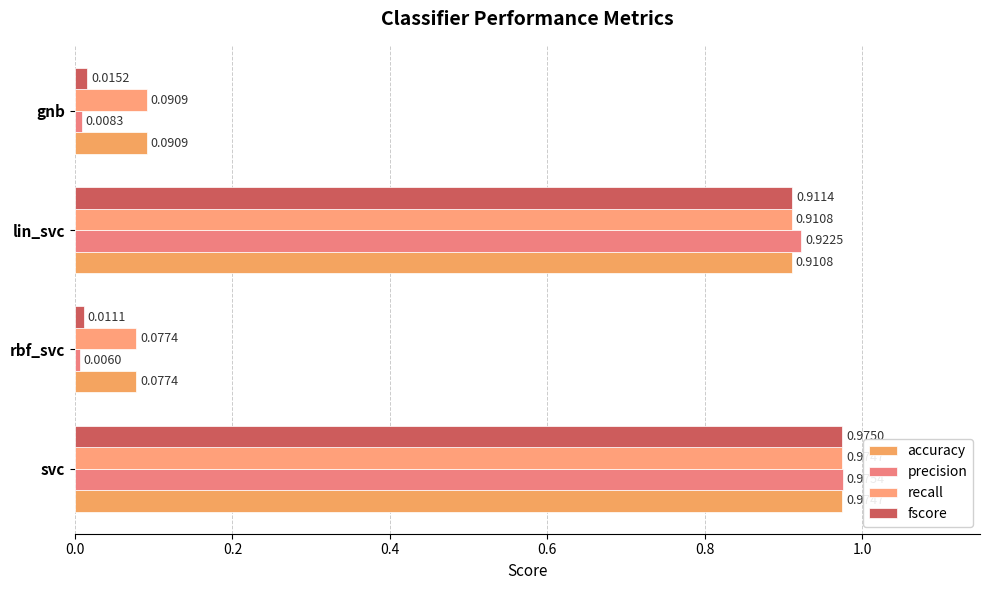

Which series has the largest total across all categories?

accuracy